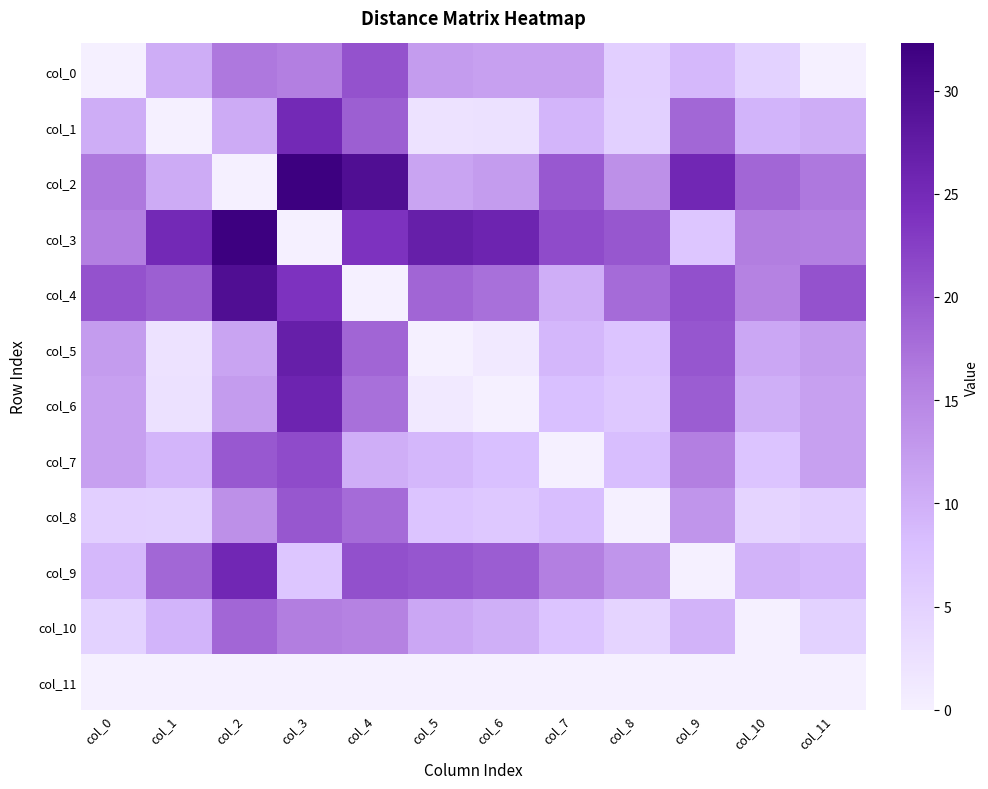

Which category has the lowest value in the col_11 series?

col_0